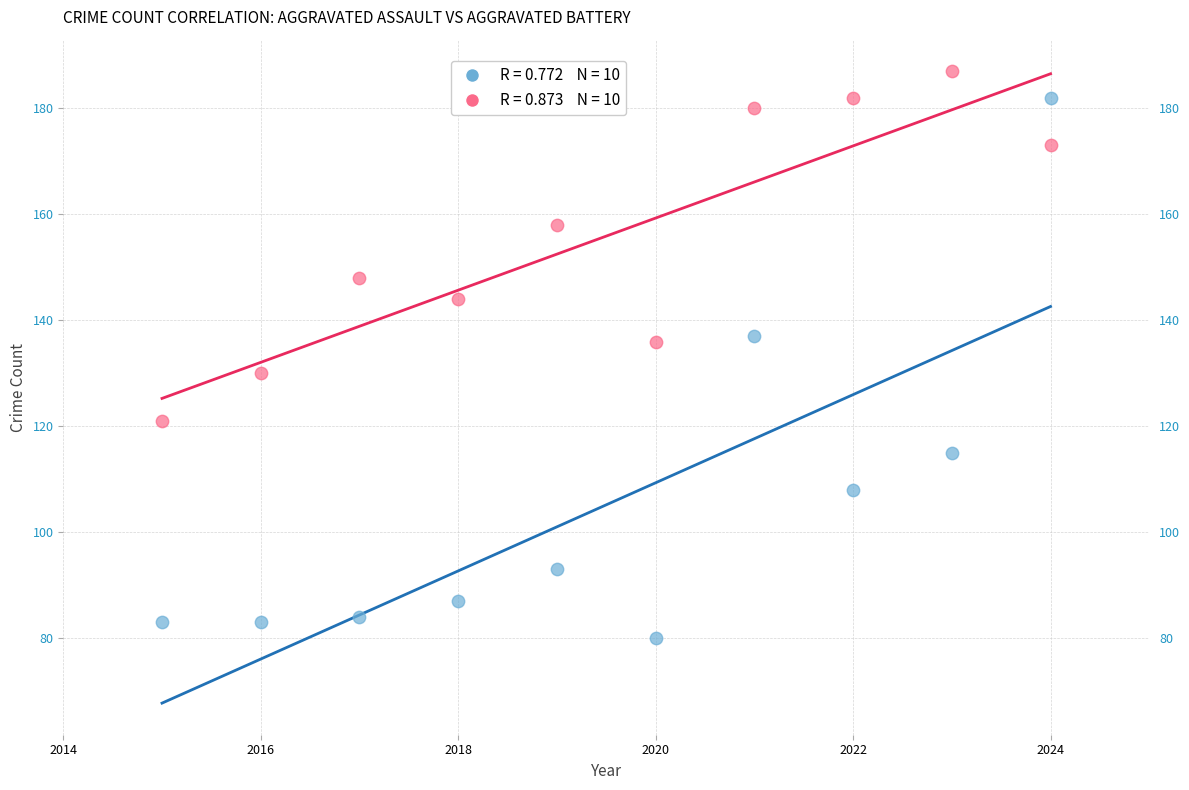

Across all data points, what is the range of X values (max minus min)?

9